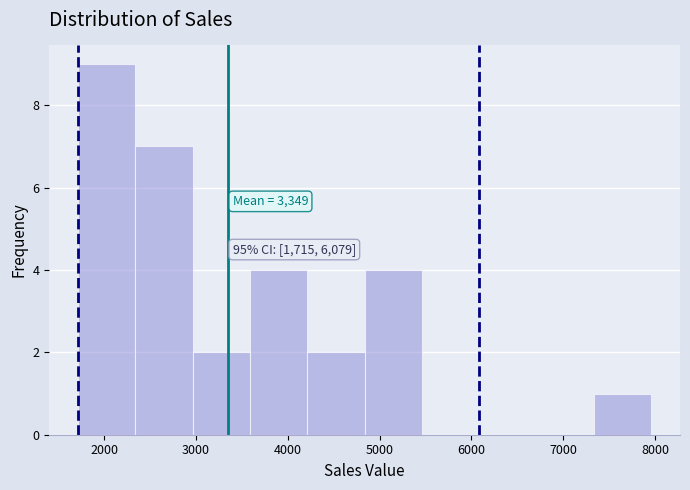

Over which range of the x-axis is the bar tallest?

1700 to 2300